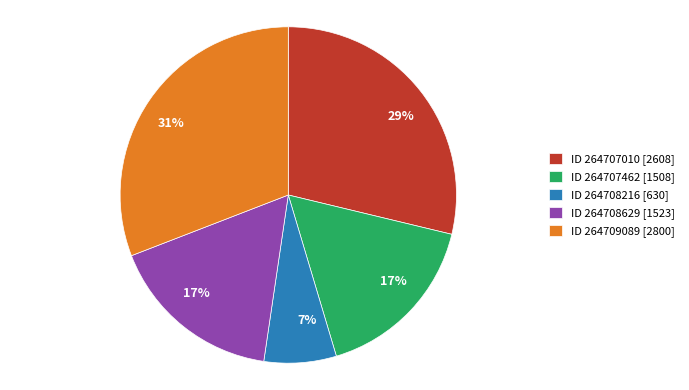

Count the number of slices in the pie.

5